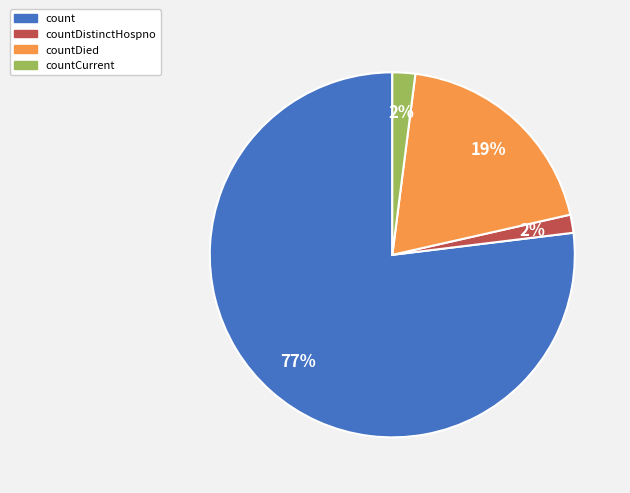

Does any single category account for the majority?

Yes